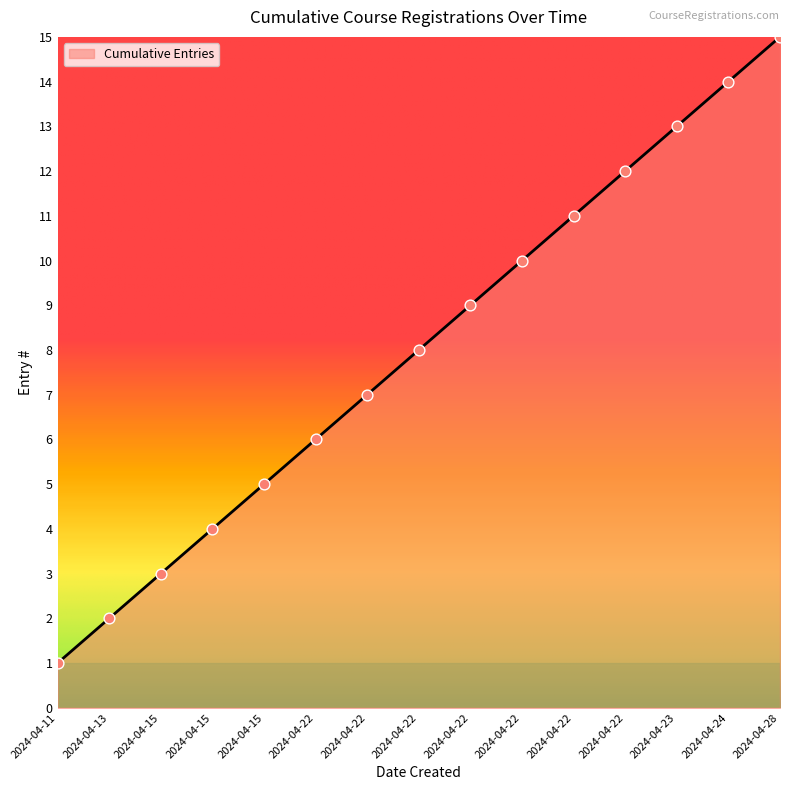

Does the chart have visible grid lines?

No